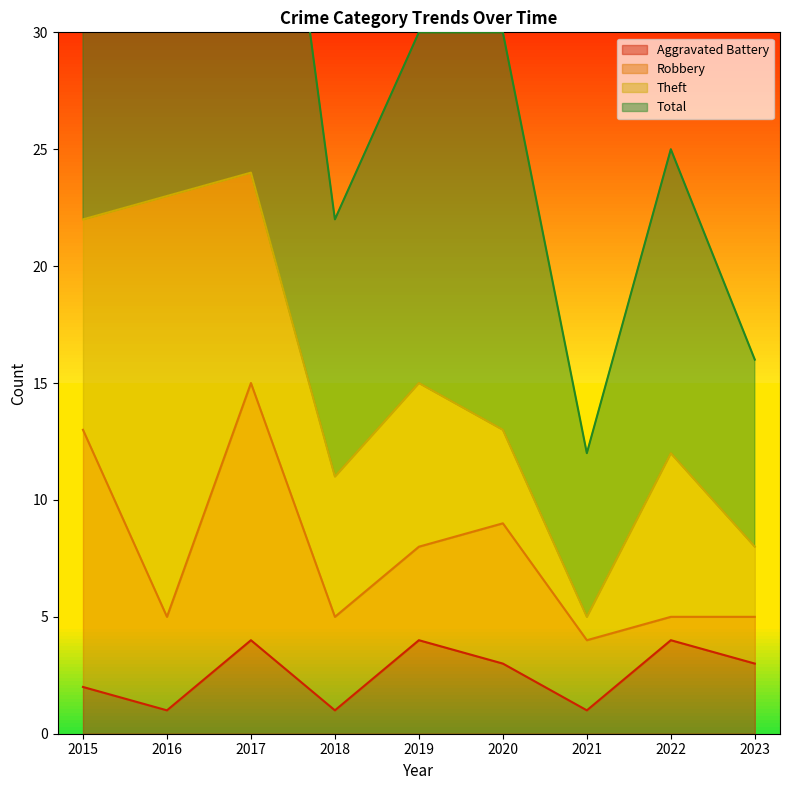

True or false: Aggravated Battery has a value of 4 at 2017.

True